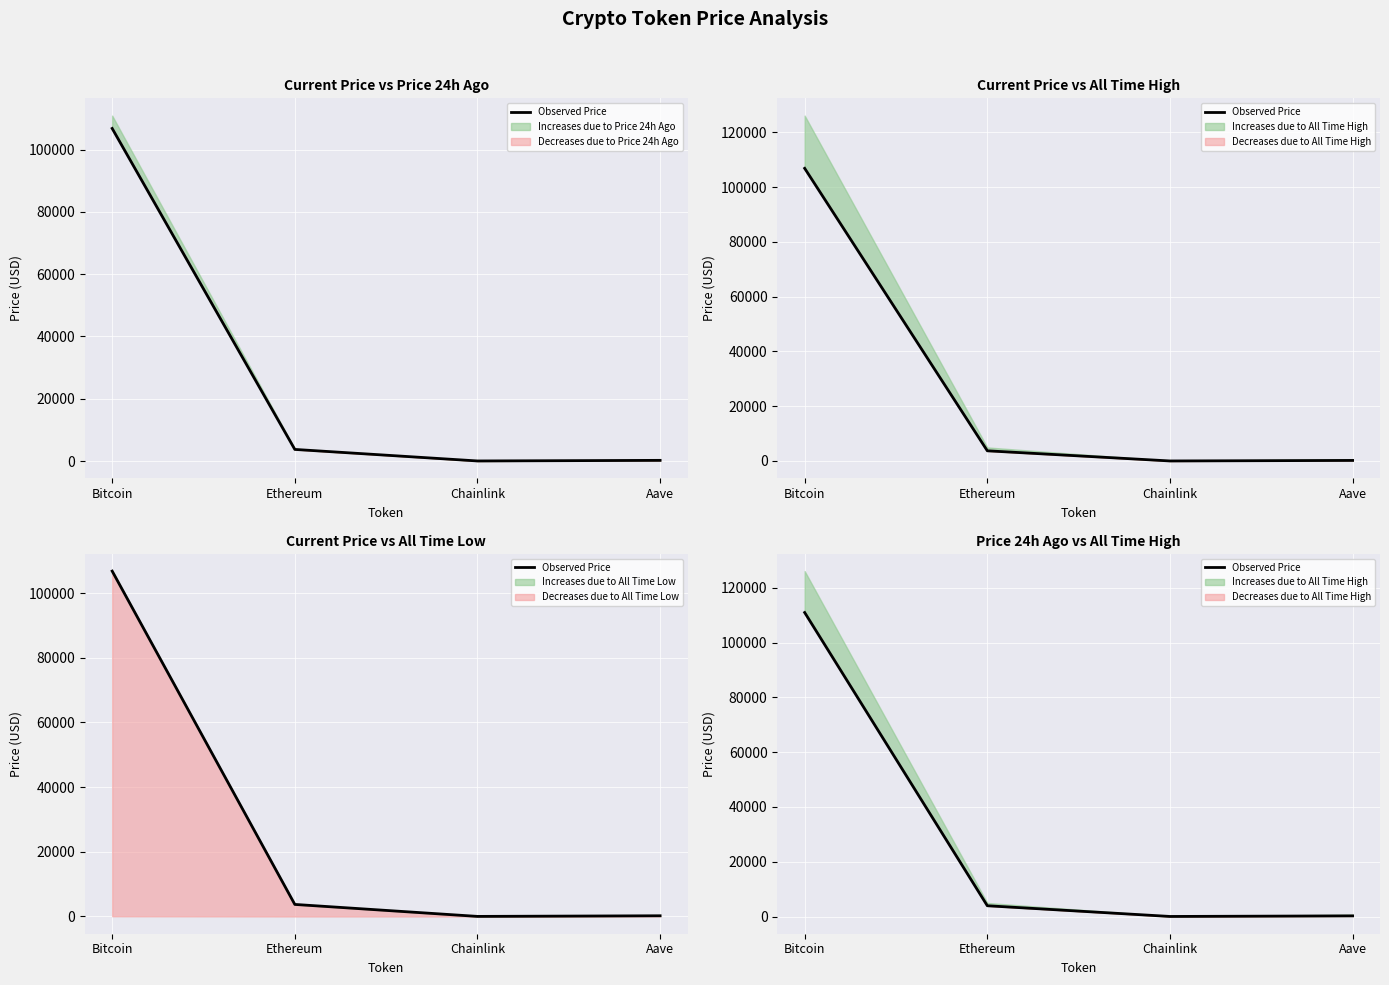

Where does the data first go above 3927?

Bitcoin